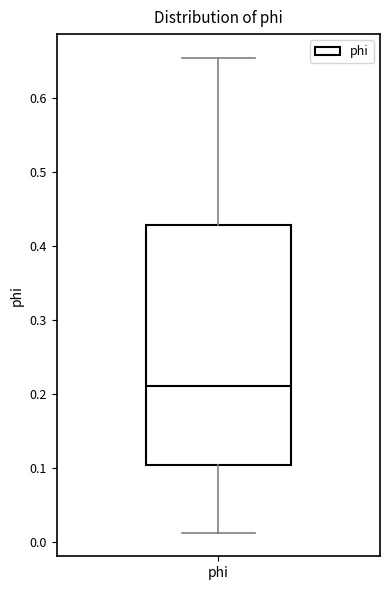

Where does the upper whisker of the box for phi end on the y-axis? The values are not printed on the chart, so give them approximately, as read against the axis.

0.65